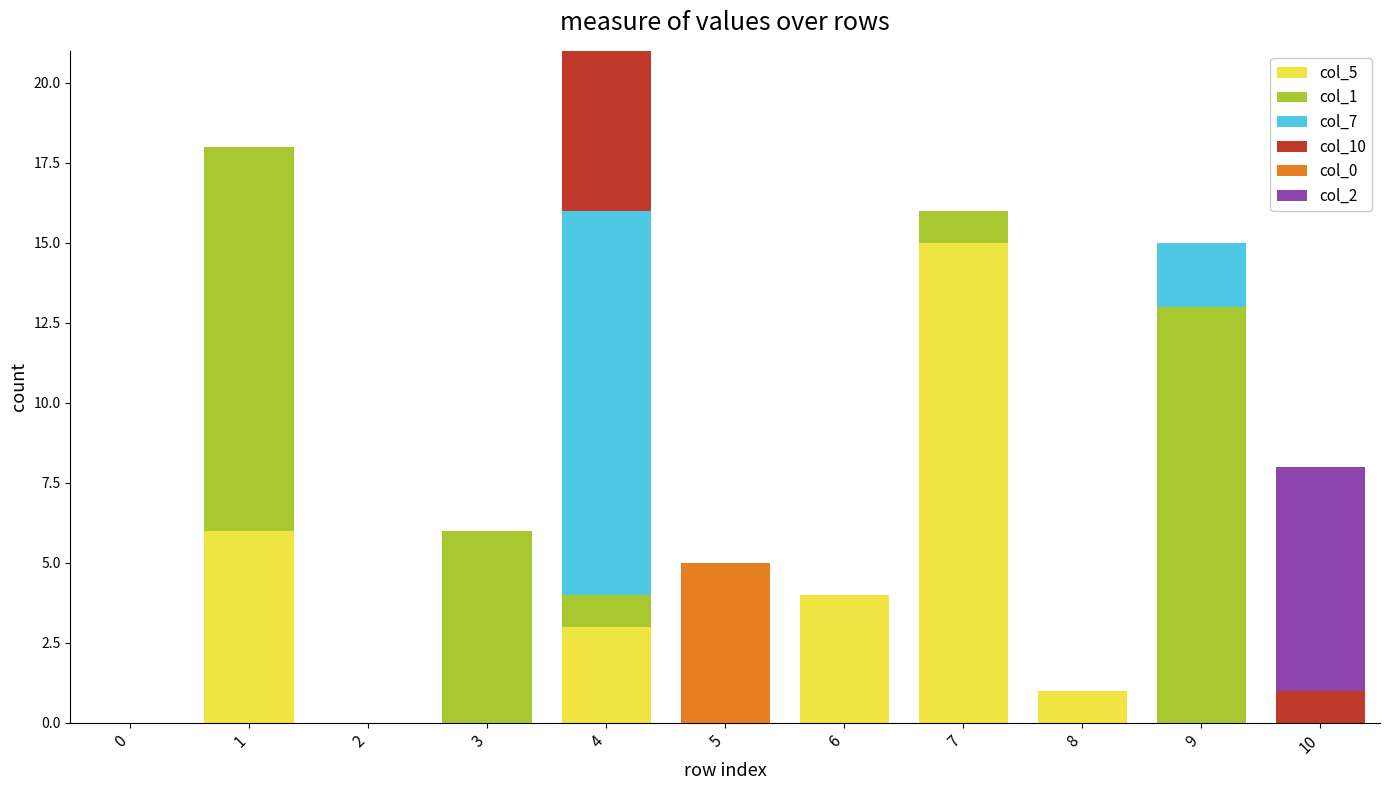

The value of col_5 at 2 is 0. True or false?

True